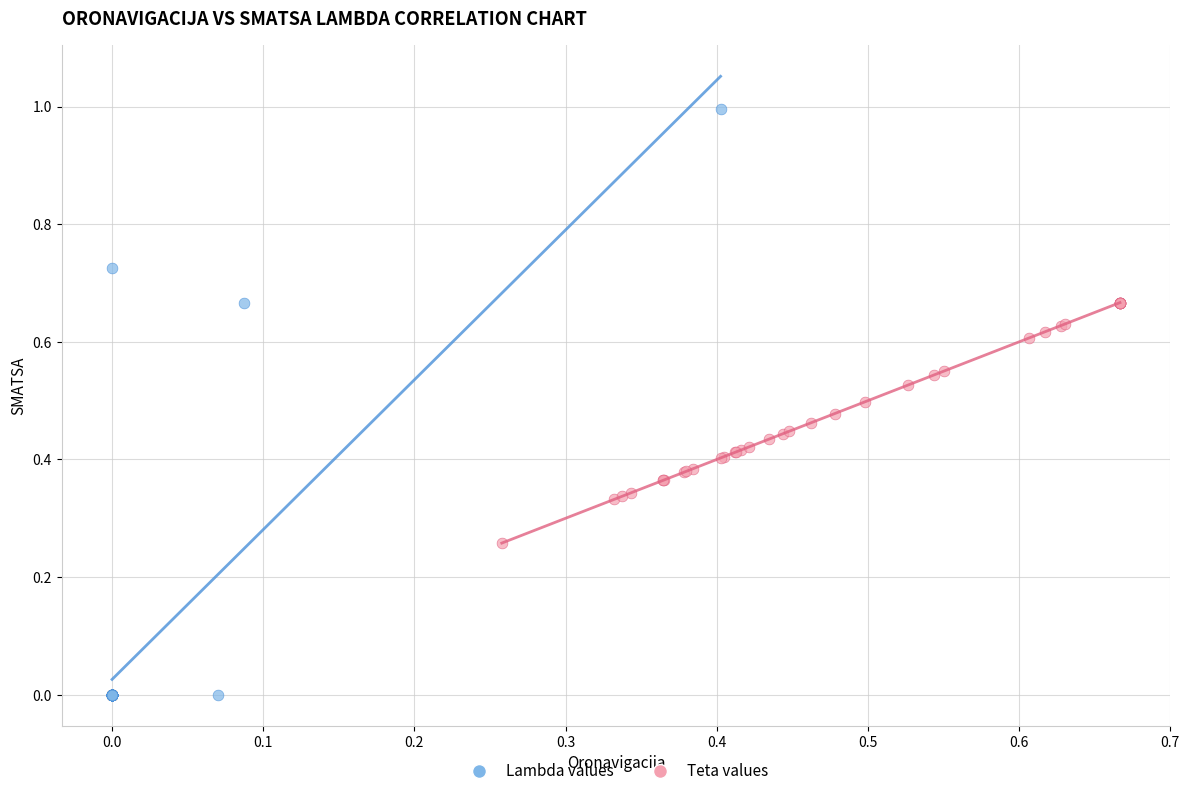

Which series contains the highest Y value?

Lambda values